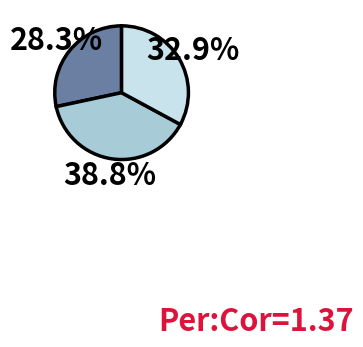

Is there any slice that represents more than half of the pie?

No